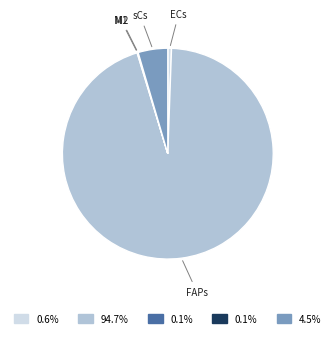

Which category has the biggest portion of the pie?

FAPs